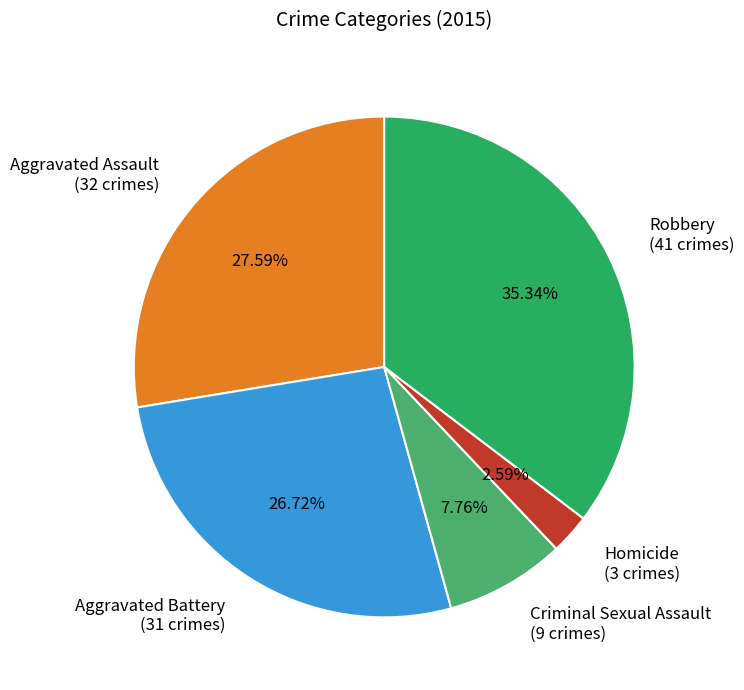

What is the ratio of the value at Aggravated Battery to the value at Homicide?

10.3